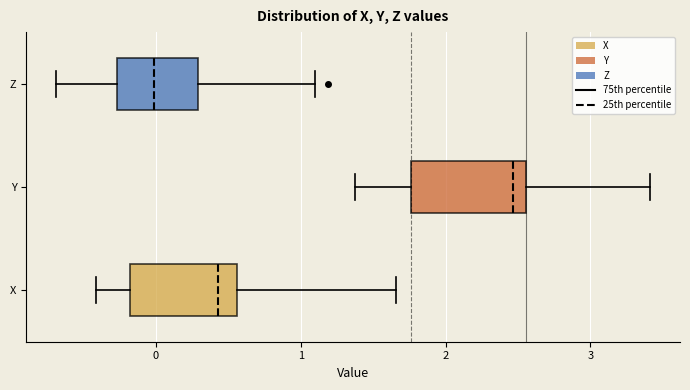

Which box has the furthest to the right median line?

Y